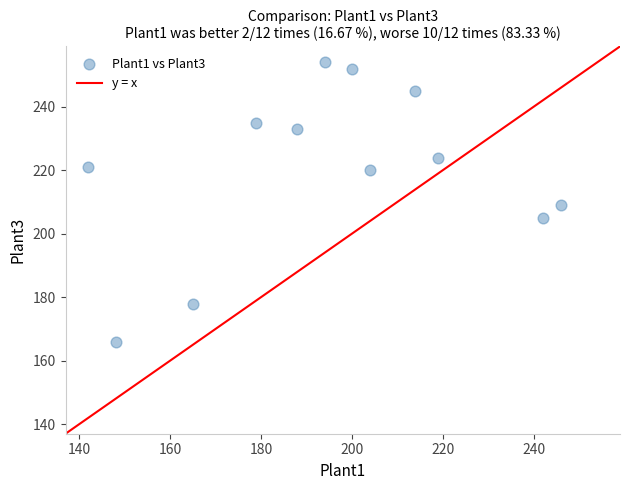

What is the range of X values (max minus min)?

104